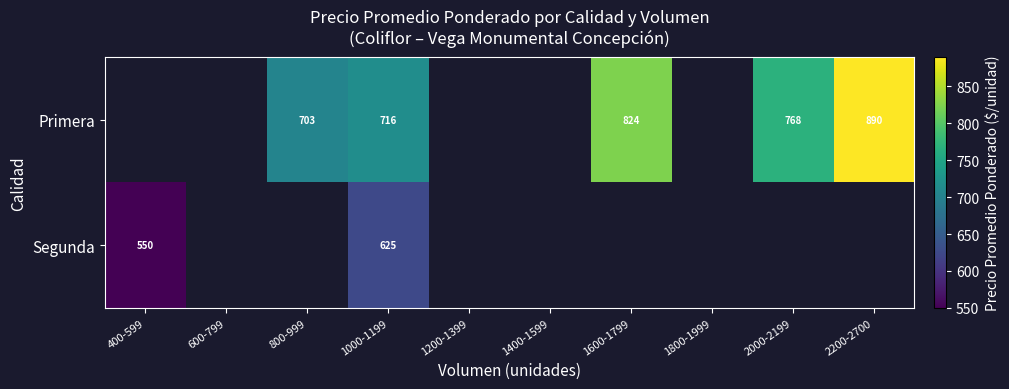

True or false: Primera has a value of 1106 at 1000-1199.

False